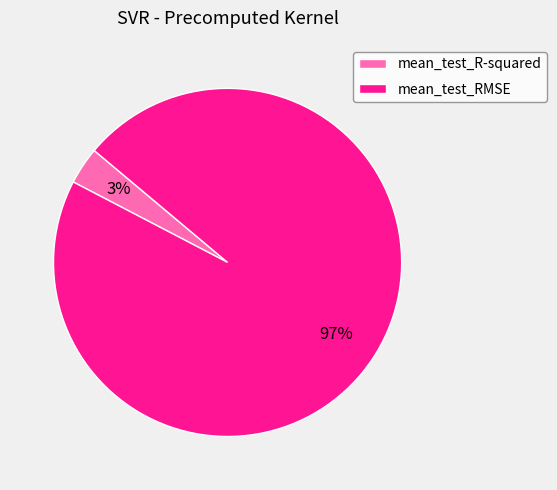

Does mean_test_RMSE account for over 50% of the chart?

Yes